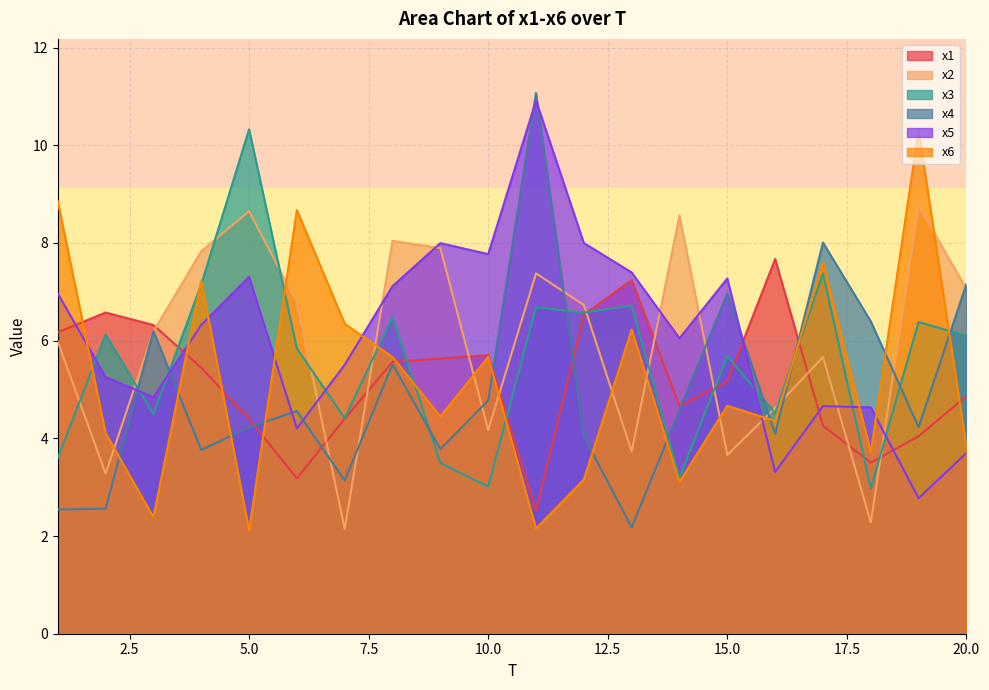

How many intersections are there between x6 and x4?

11